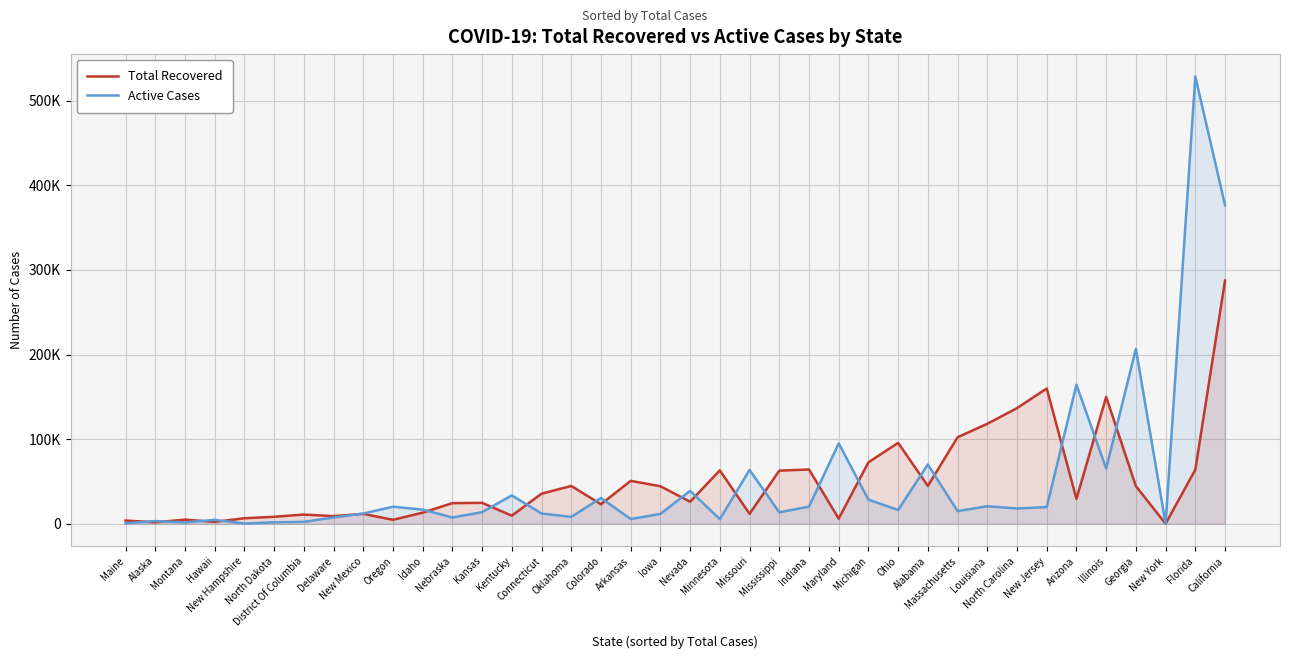

At how many categories does at least one series exceed 78549?

11